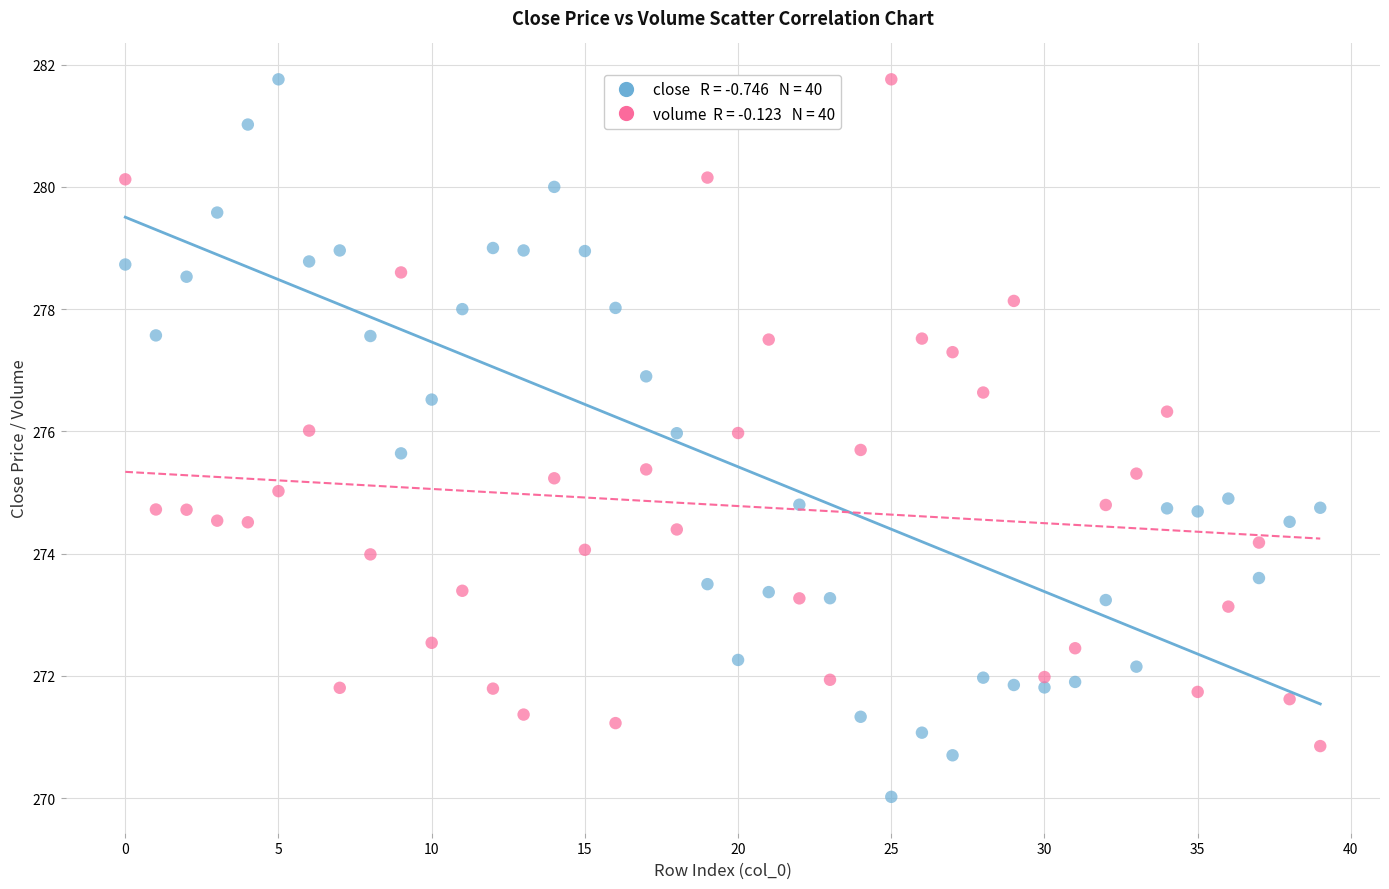

Across all data points, what is the range of Y values (max minus min)?

11.7